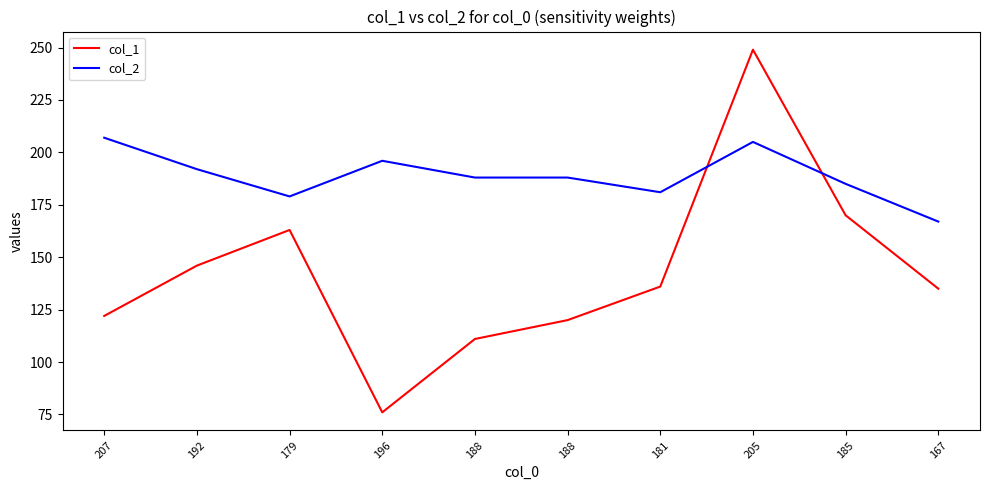

Reading left to right, list all the values displayed in this chart.

col_1: 122	146	163	76	111	120	136	249	170	135
col_2: 207	192	179	196	188	188	181	205	185	167